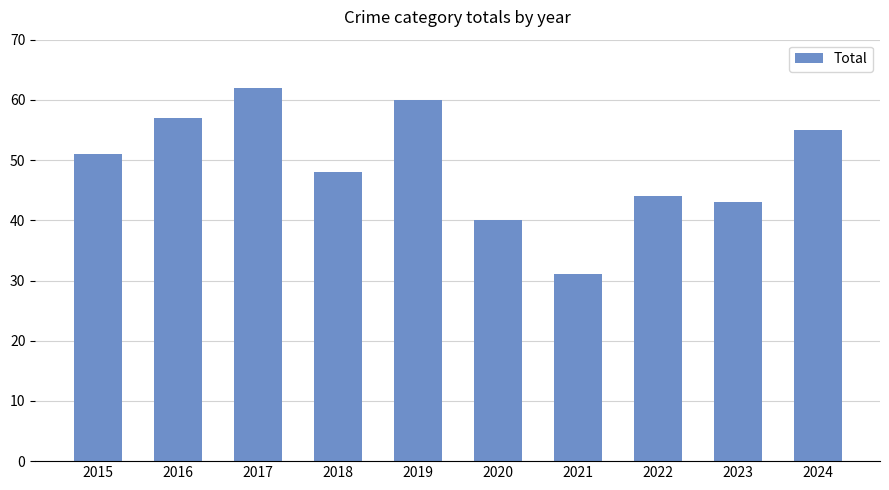

List the labels in order of value, largest first.

2017, 2019, 2016, 2024, 2015, 2018, 2022, 2023, 2020, 2021